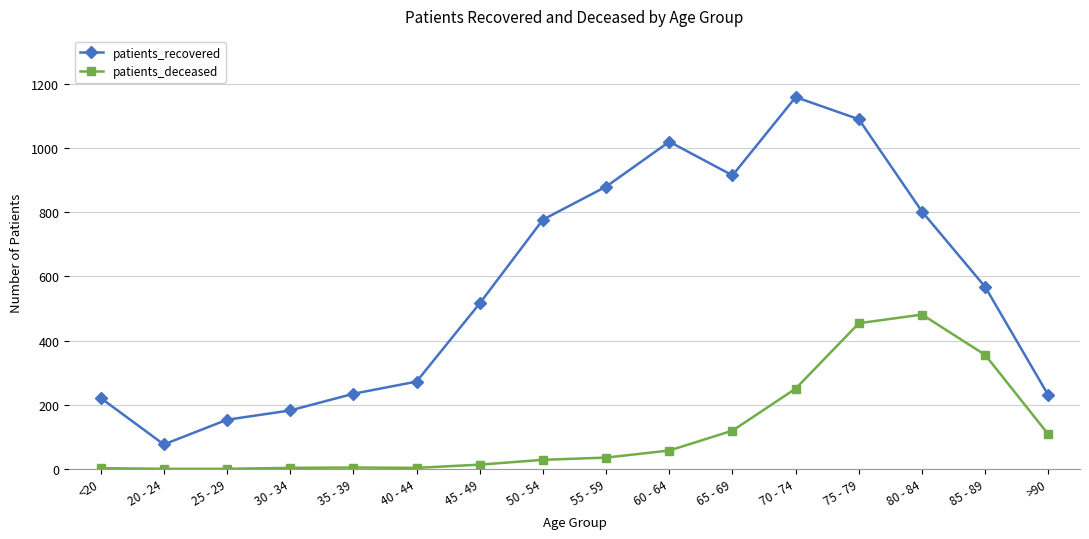

What is the label of the 7th point from the left?

45 - 49